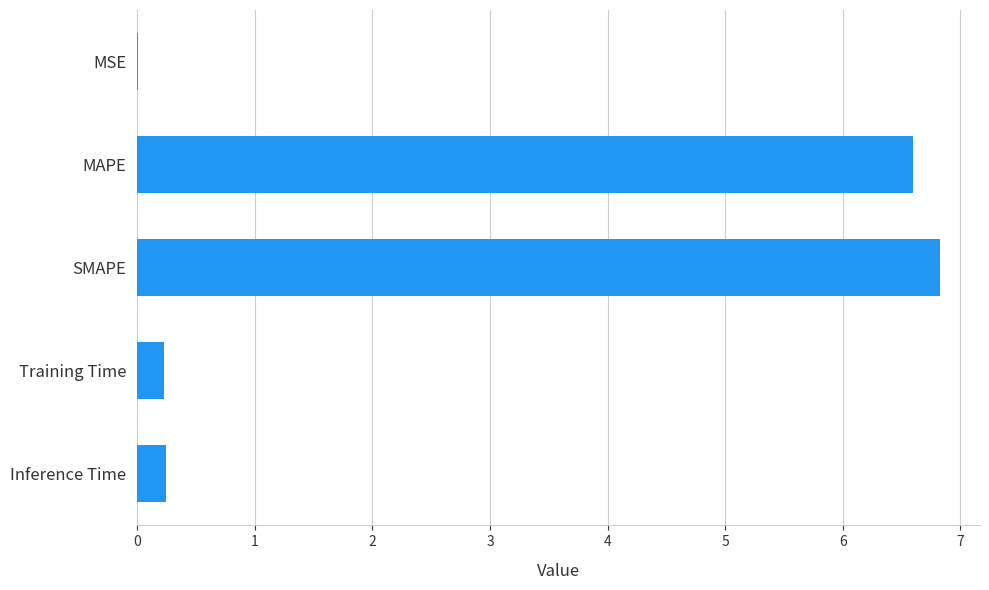

What is the sum of all values?

13.9